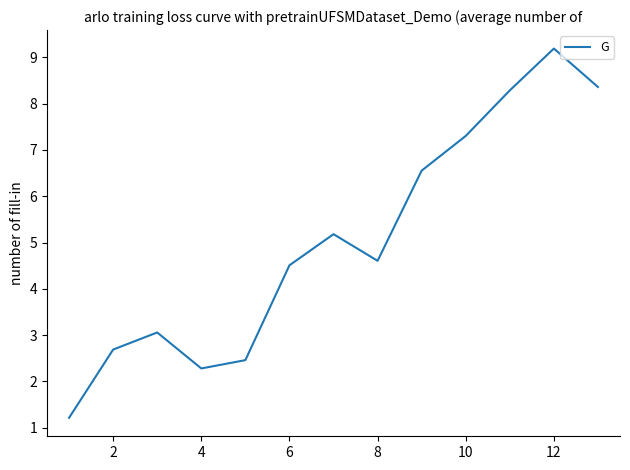

Count the number of values greater than 4.

8